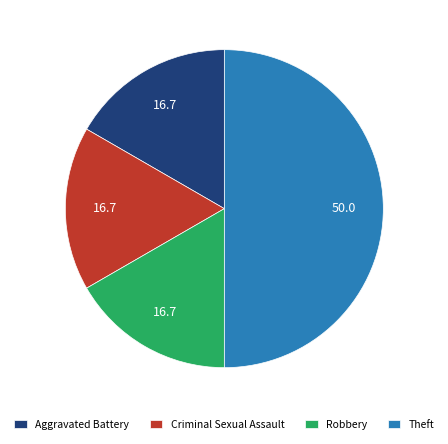

What is the largest slice in the pie chart?

Theft